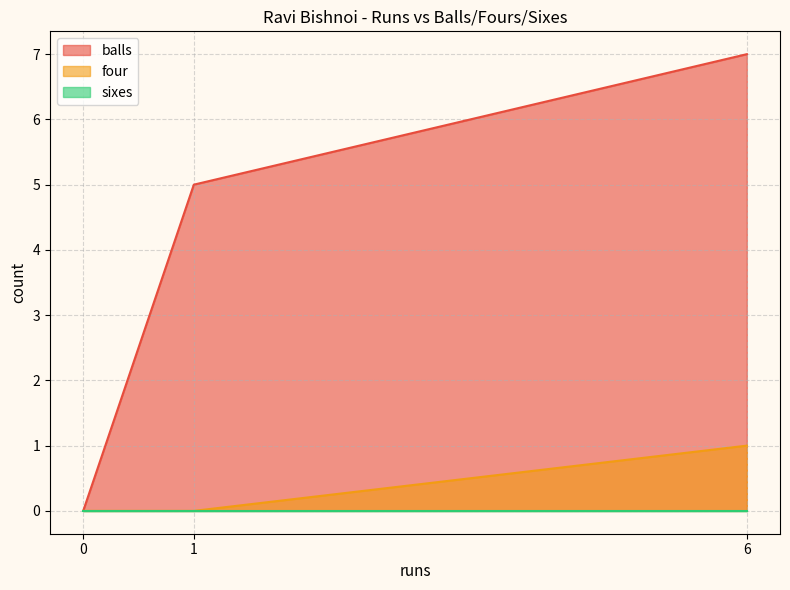

What is the greatest value displayed?

7